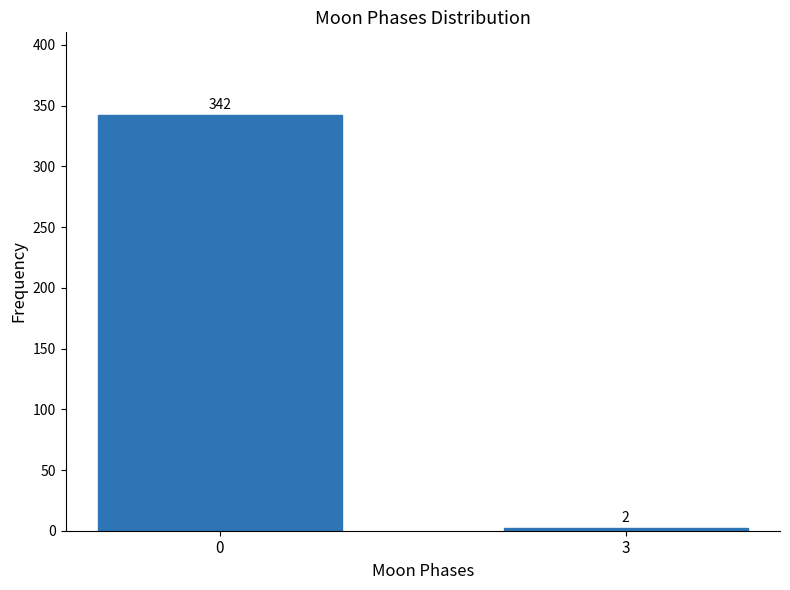

Reading left to right, what are all the values shown in this chart?

0=342	3=2